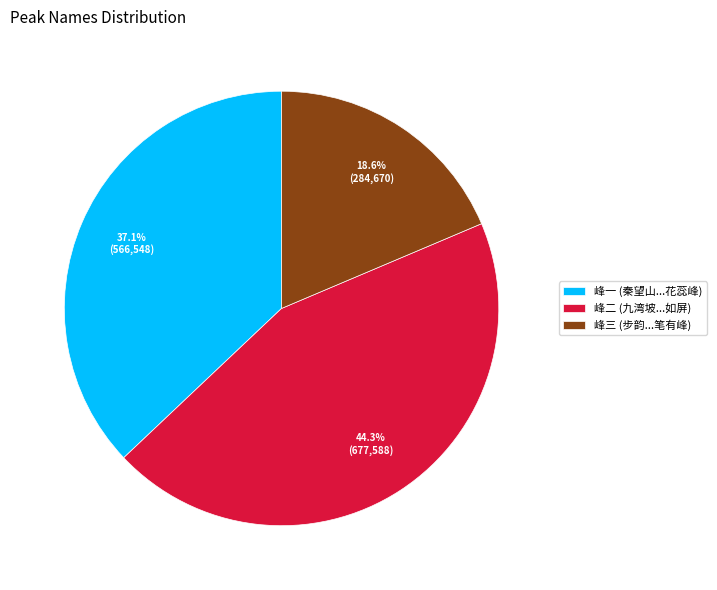

Which has a higher value, 峰一 (秦望山...花蕊峰) or 峰三 (步韵...笔有峰)?

峰一 (秦望山...花蕊峰)